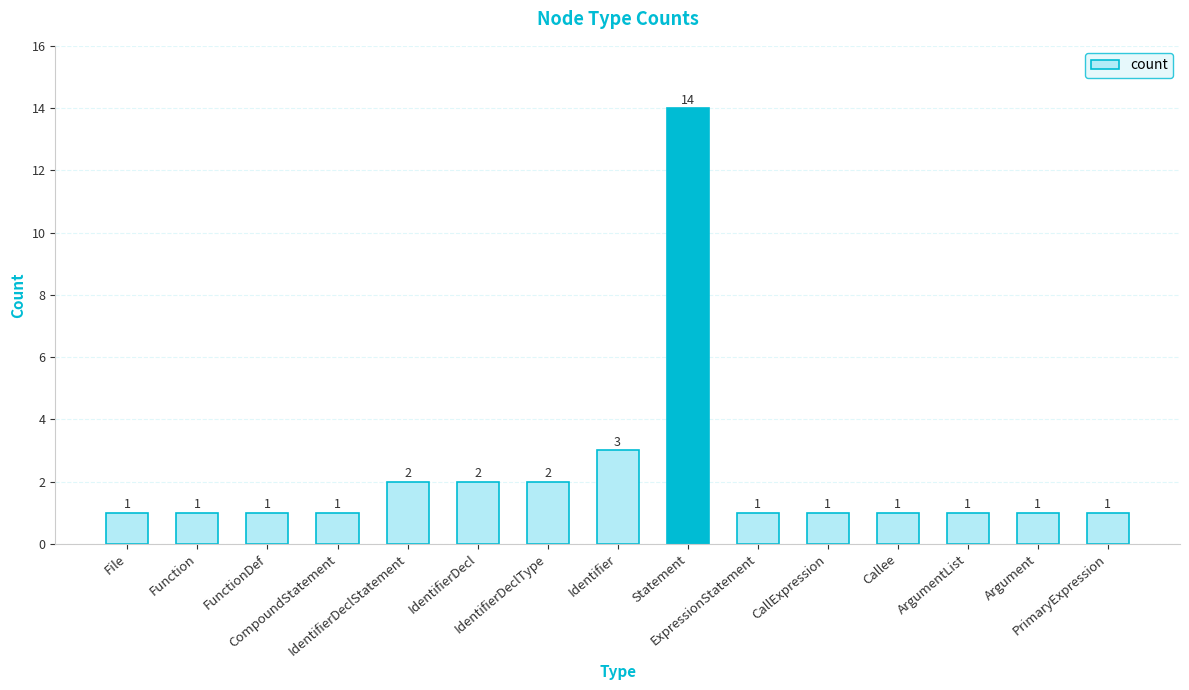

What position from the left is PrimaryExpression?

15